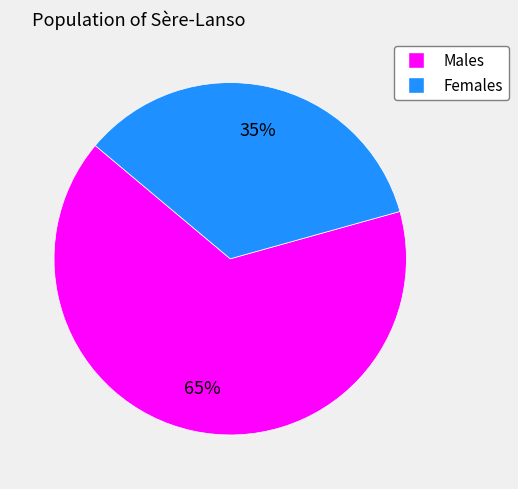

To the nearest percent, what is the average slice percentage?

50%